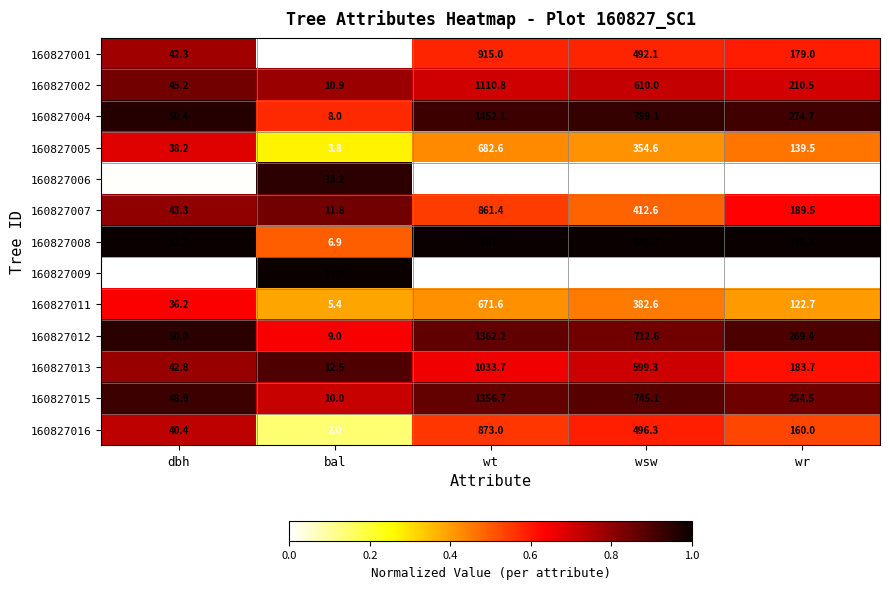

True or false: 160827005 has a value of 682.6 at wt.

True